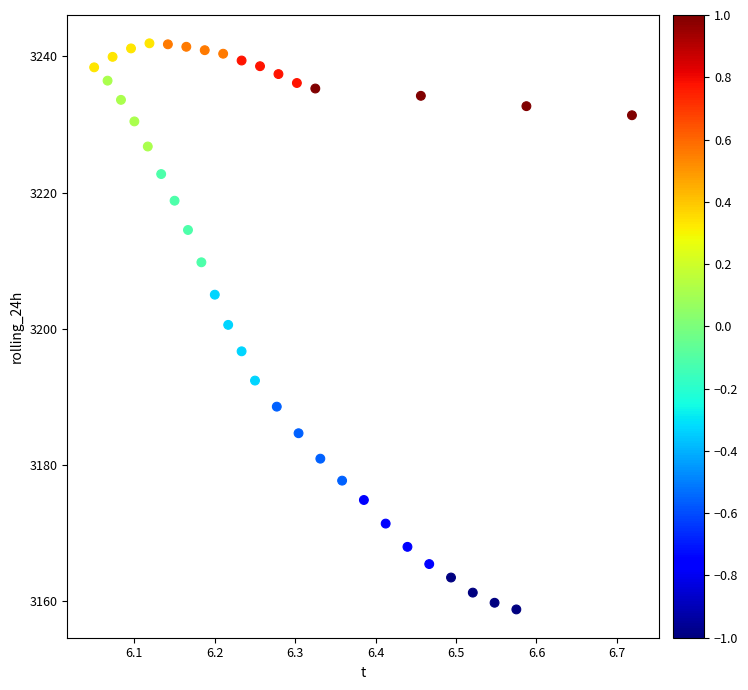

What is the range of X values (max minus min)?

0.7